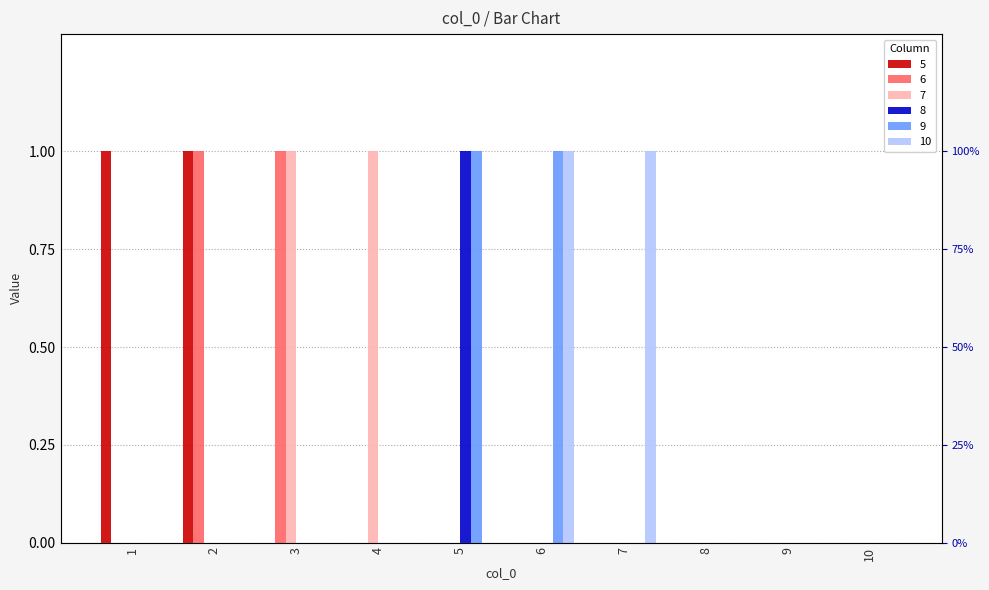

Reading left to right, extract all data points from this chart.

5: 1=1	2=1	3=0	4=0	5=0	6=0	7=0	8=0	9=0	10=0
6: 1=0	2=1	3=1	4=0	5=0	6=0	7=0	8=0	9=0	10=0
7: 1=0	2=0	3=1	4=1	5=0	6=0	7=0	8=0	9=0	10=0
8: 1=0	2=0	3=0	4=0	5=1	6=0	7=0	8=0	9=0	10=0
9: 1=0	2=0	3=0	4=0	5=1	6=1	7=0	8=0	9=0	10=0
10: 1=0	2=0	3=0	4=0	5=0	6=1	7=1	8=0	9=0	10=0